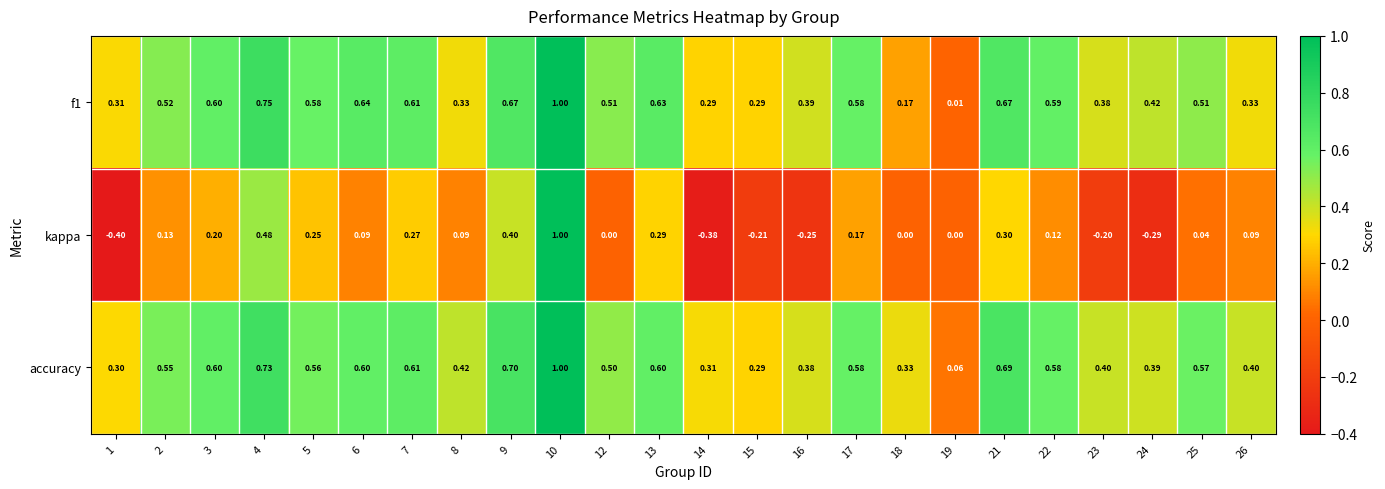

Which series has the largest range (max minus min)?

kappa